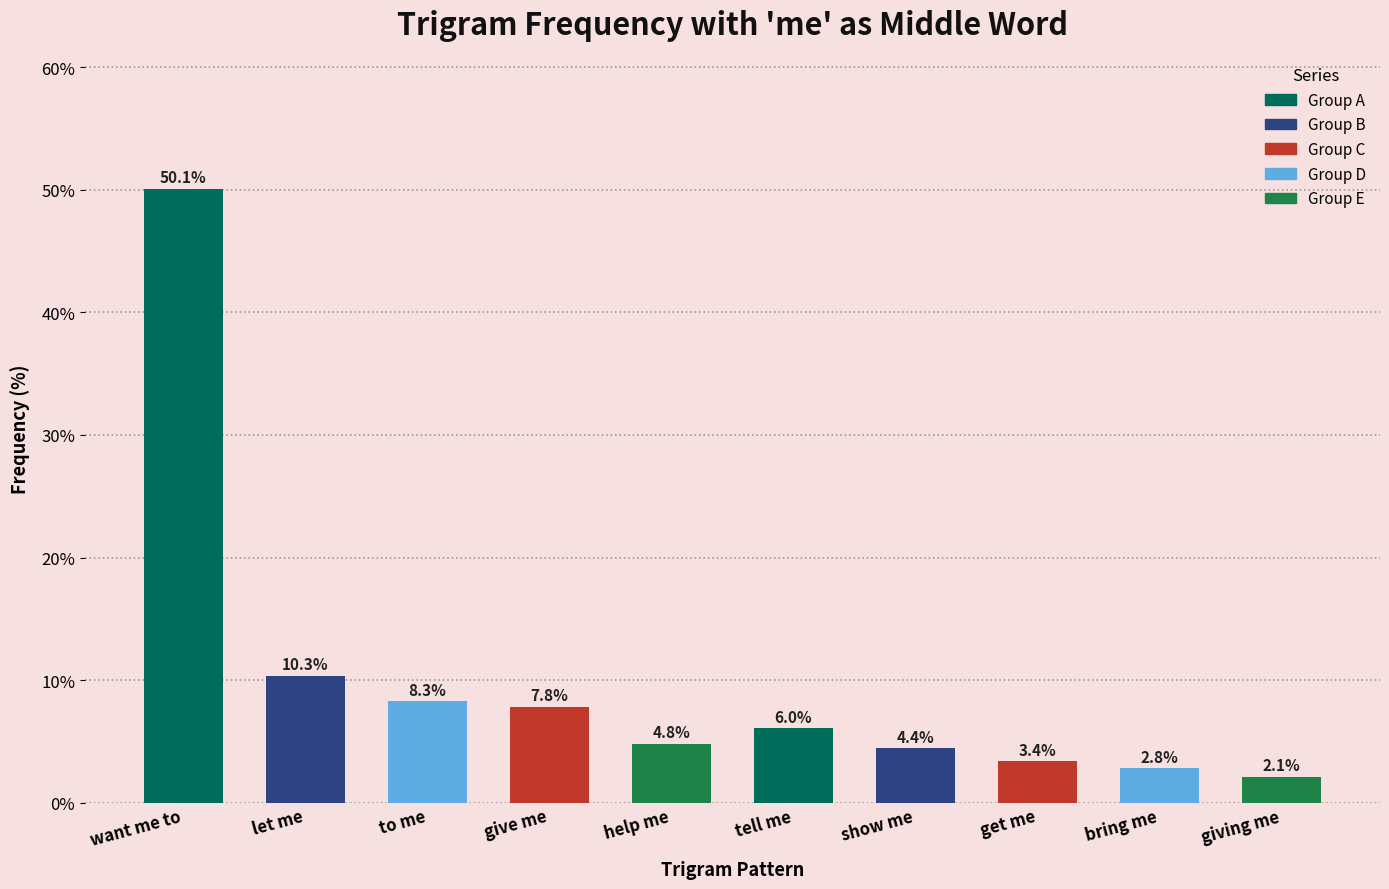

What is the change in value from want me to to help me?

-45.3